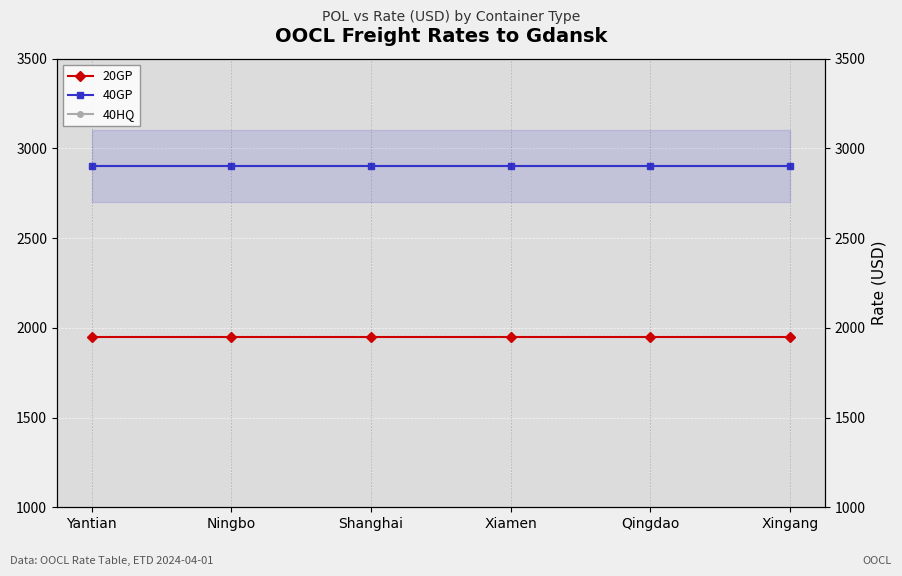

True or false: 20GP and 40GP cross at least once.

False